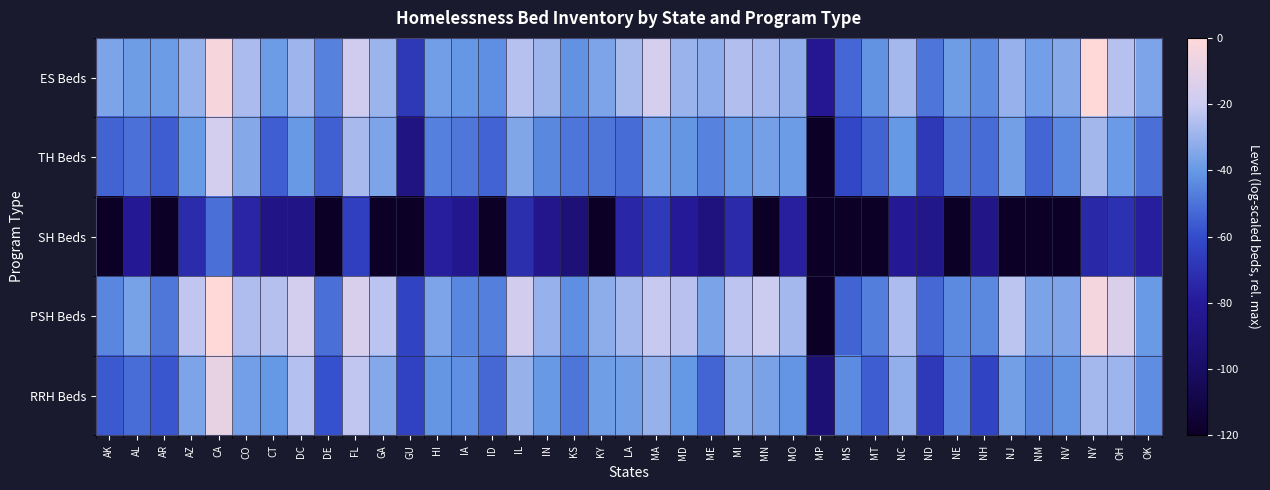

Which has a higher value, AK or MA?

MA